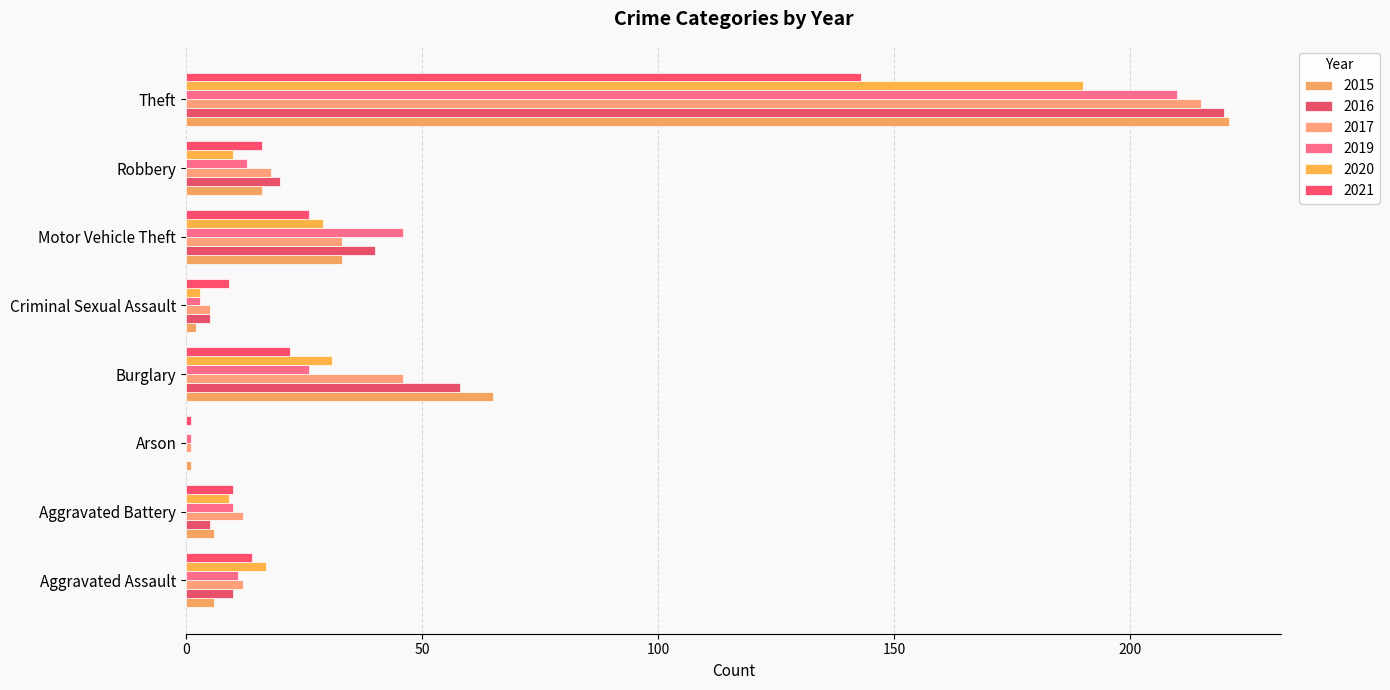

How many data points does each series have?

8